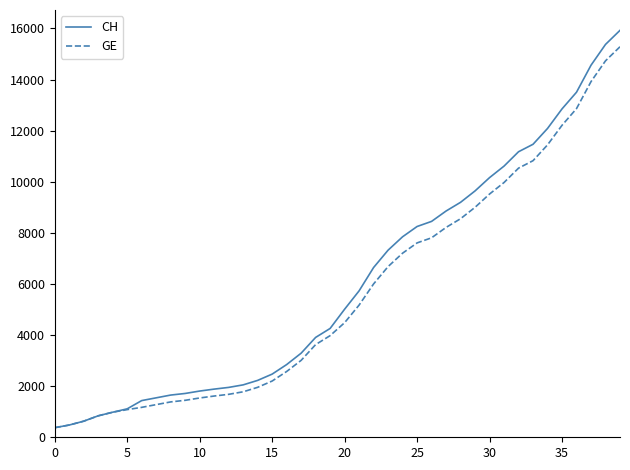

What is the highest value of the CH series?

15926